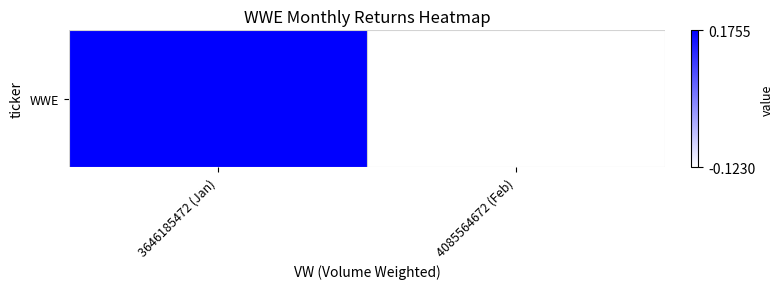

The value at 3646185472 (Jan) is 0.2. True or false?

True